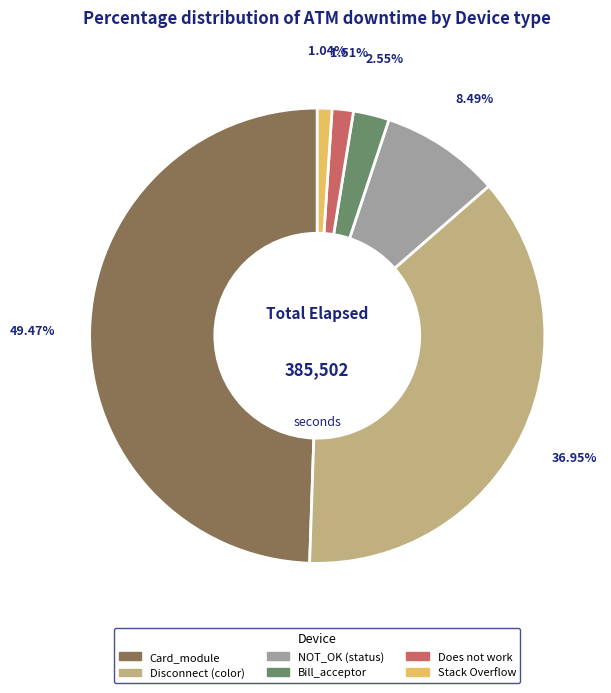

How many slices are in this pie chart?

6